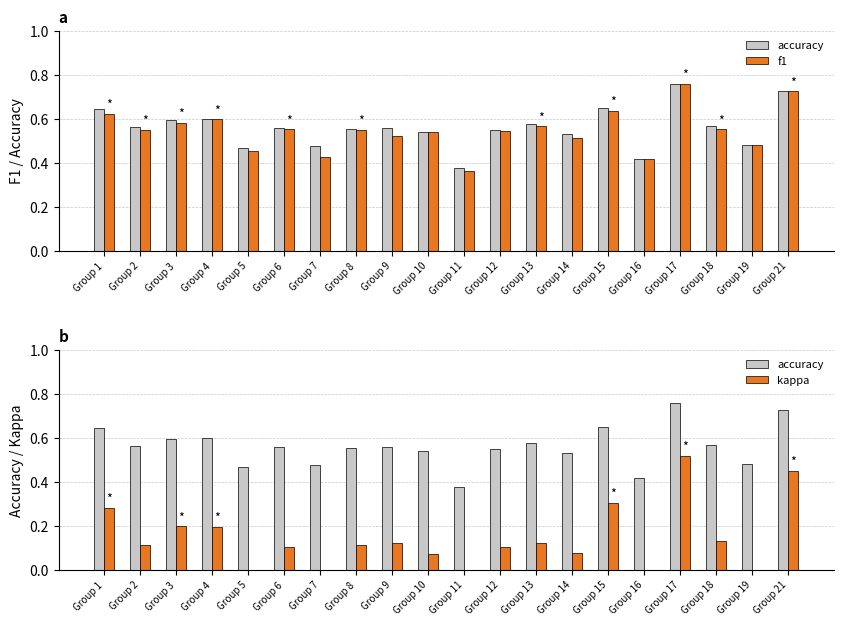

Reading right to left, what are all the values shown in this chart?

accuracy: Group 21=0.7	Group 19=0.5	Group 18=0.6	Group 17=0.8	Group 16=0.4	Group 15=0.6	Group 14=0.5	Group 13=0.6	Group 12=0.5	Group 11=0.4	Group 10=0.5	Group 9=0.6	Group 8=0.6	Group 7=0.5	Group 6=0.6	Group 5=0.5	Group 4=0.6	Group 3=0.6	Group 2=0.6	Group 1=0.6
f1: Group 21=0.7	Group 19=0.5	Group 18=0.6	Group 17=0.8	Group 16=0.4	Group 15=0.6	Group 14=0.5	Group 13=0.6	Group 12=0.5	Group 11=0.4	Group 10=0.5	Group 9=0.5	Group 8=0.5	Group 7=0.4	Group 6=0.6	Group 5=0.5	Group 4=0.6	Group 3=0.6	Group 2=0.5	Group 1=0.6
kappa: Group 21=0.4	Group 19=0.0	Group 18=0.1	Group 17=0.5	Group 16=0.0	Group 15=0.3	Group 14=0.1	Group 13=0.1	Group 12=0.1	Group 11=0.0	Group 10=0.1	Group 9=0.1	Group 8=0.1	Group 7=0.0	Group 6=0.1	Group 5=0.0	Group 4=0.2	Group 3=0.2	Group 2=0.1	Group 1=0.3